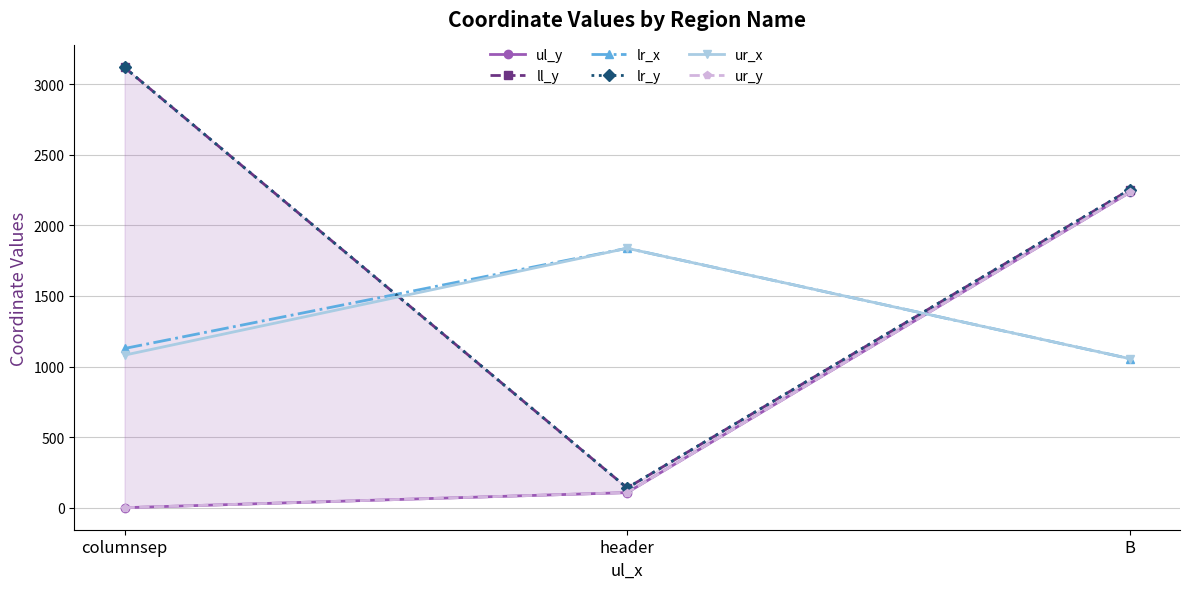

What is the maximum value for lr_x?

1838